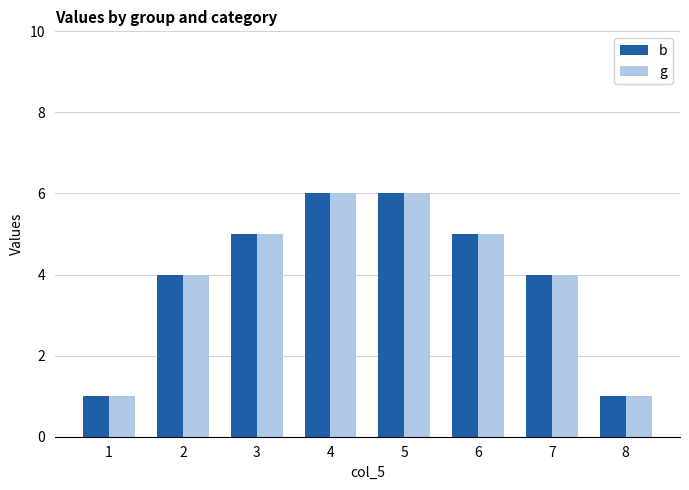

What is the average value of the g series?

4